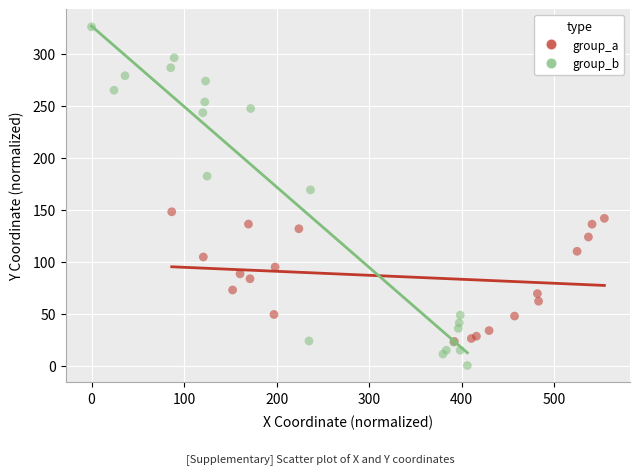

Which series contains the highest Y value?

group_b